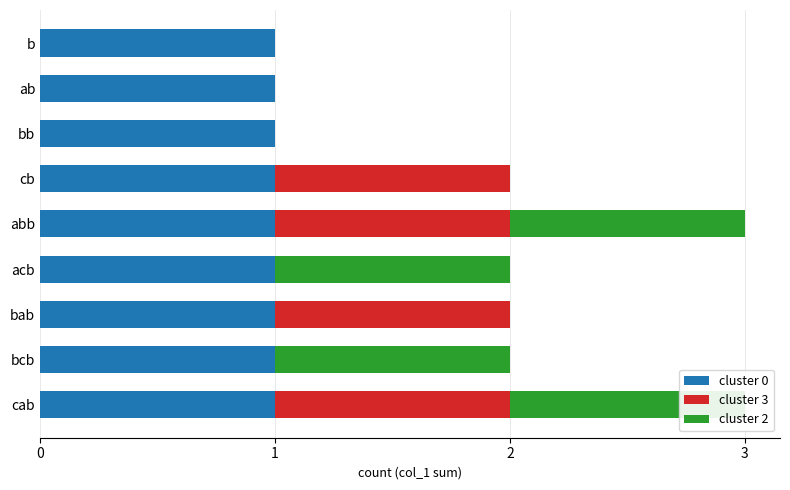

Are the bars horizontal?

Yes